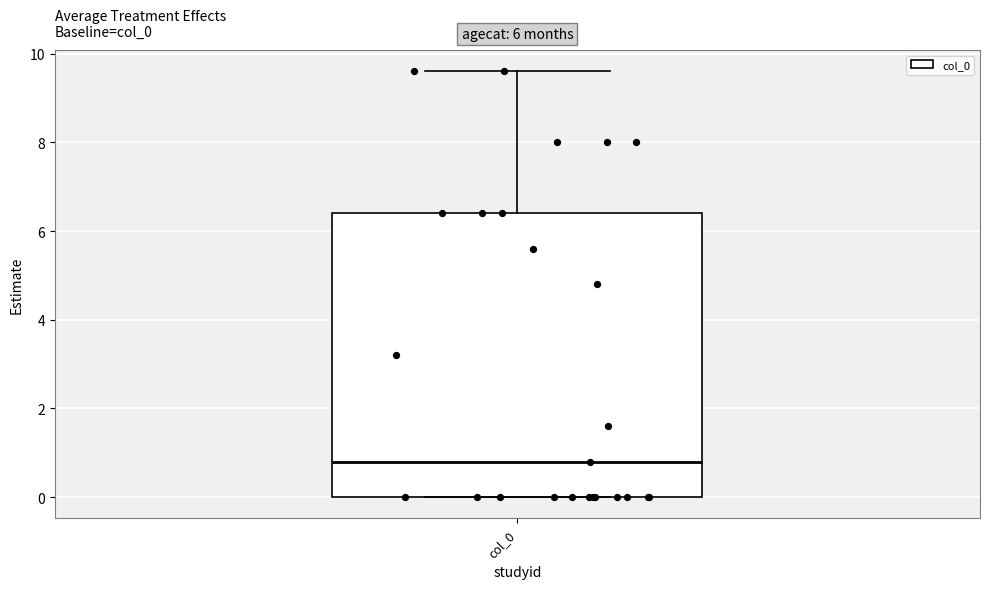

Where does the median line of the box for col_0 sit on the y-axis? The values are not printed on the chart, so give them approximately, as read against the axis.

0.8